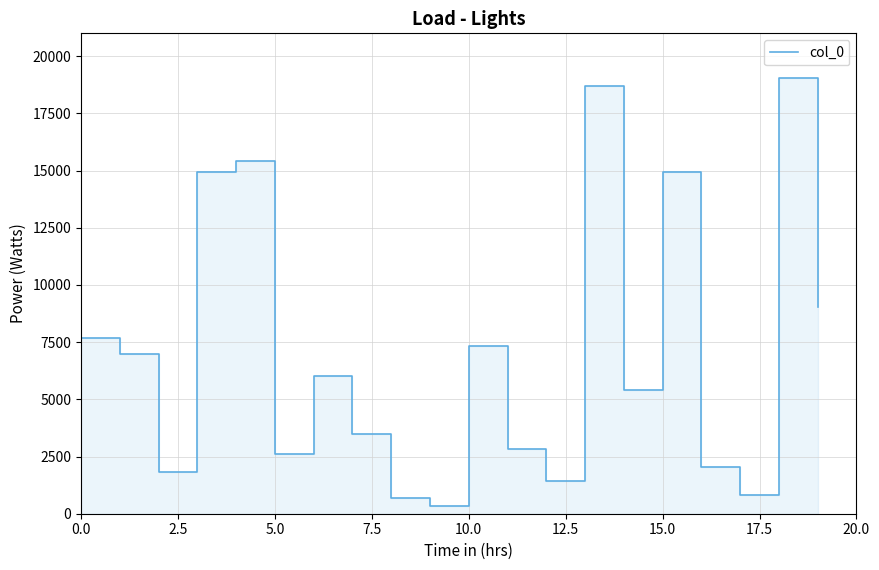

What position from the right is 13?

7